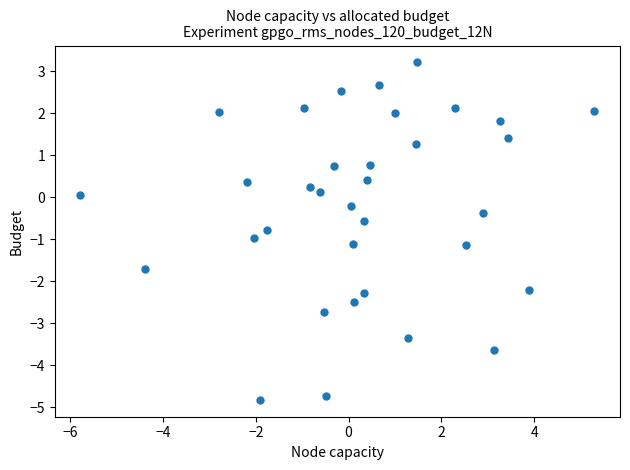

What is the range of Y values (max minus min)?

8.0